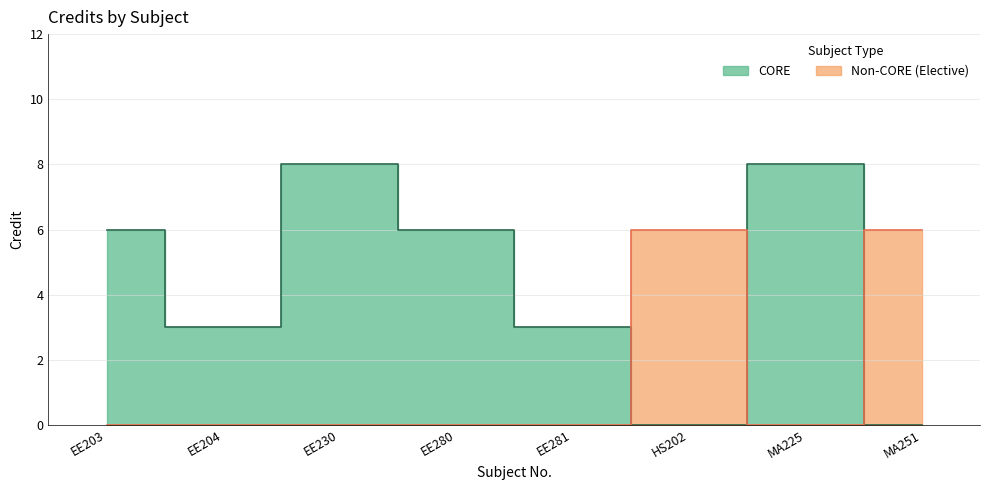

Which label corresponds to the smallest value in the chart?

EE204